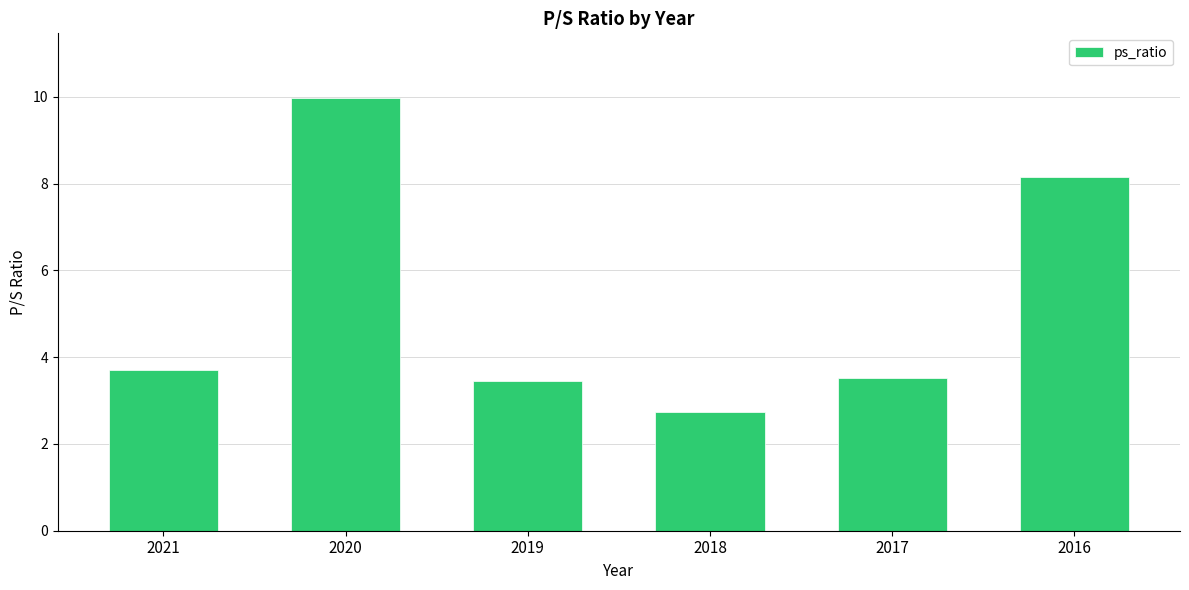

What is the value of the 6th bar from the left?

8.2